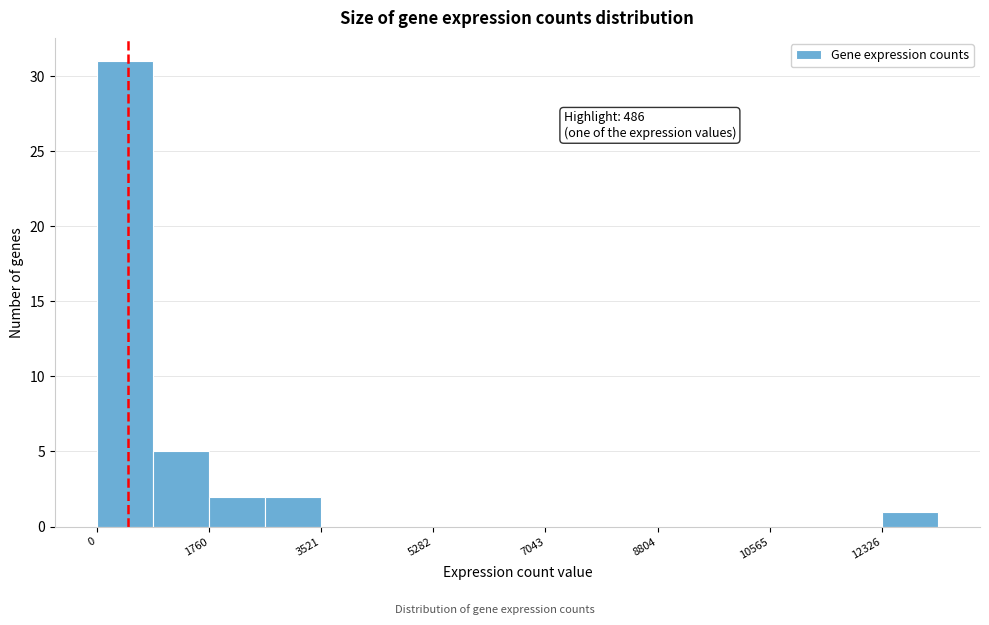

Which range on the x-axis has the tallest bar?

0 to 800